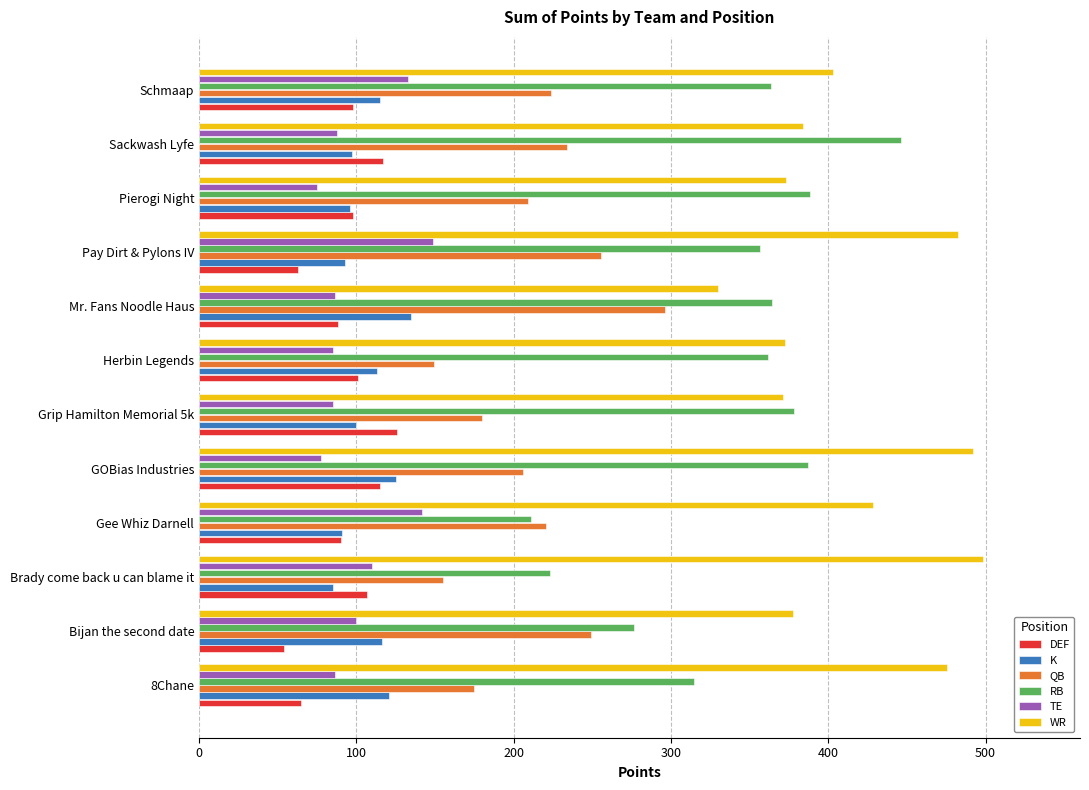

Which series changed the most between Gee Whiz Darnell and Mr. Fans Noodle Haus?

RB